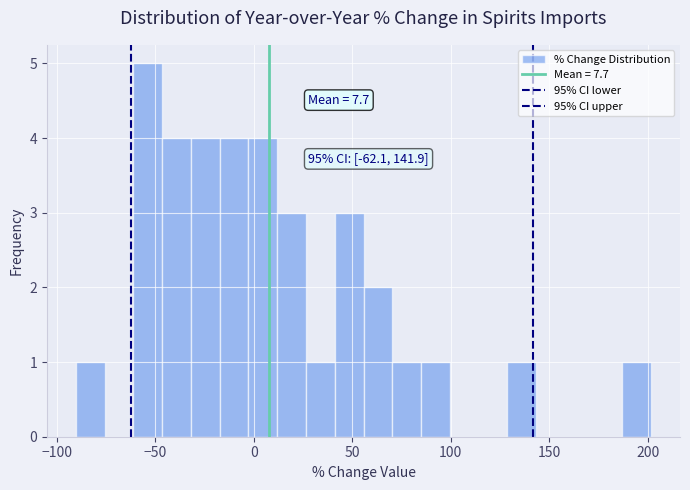

Read against the x-axis, roughly where is the centre of the tallest bar?

-55